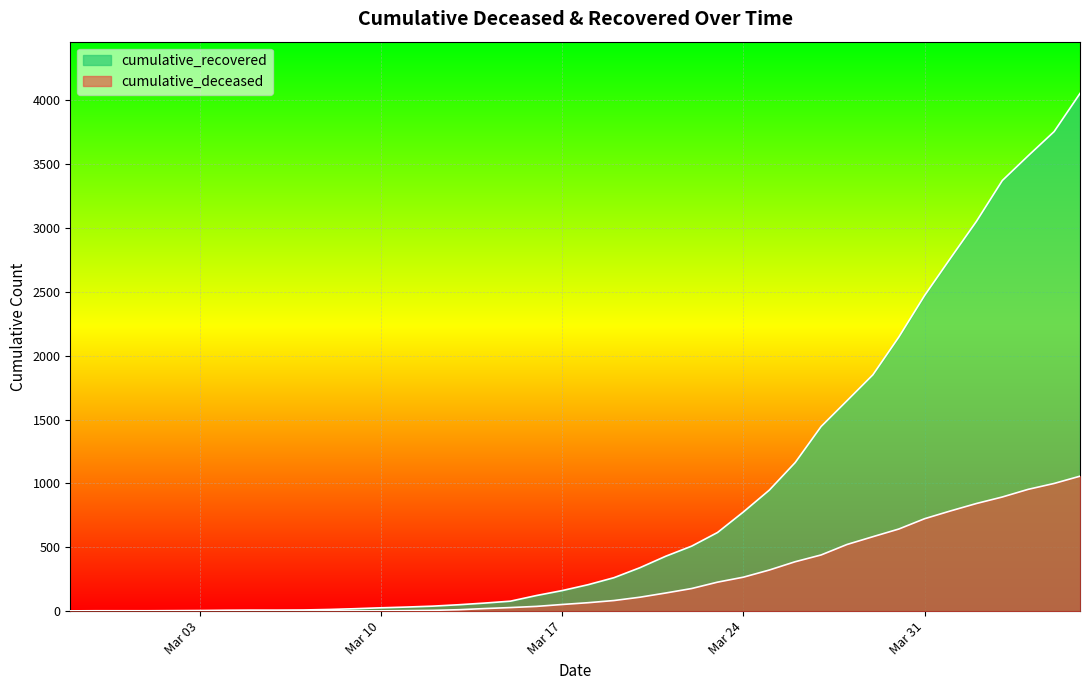

Is it true that cumulative_recovered equals 1851 at 2020-03-29?

True